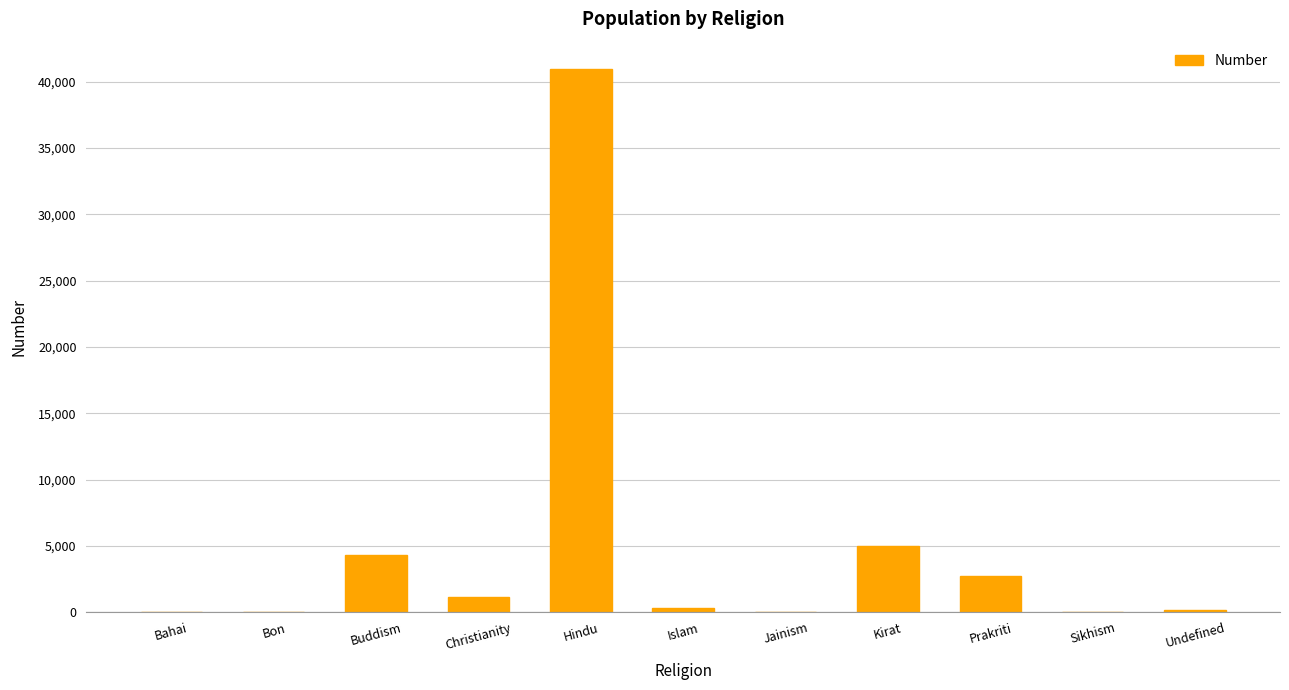

What is the change in value from Bahai to Sikhism?

-3